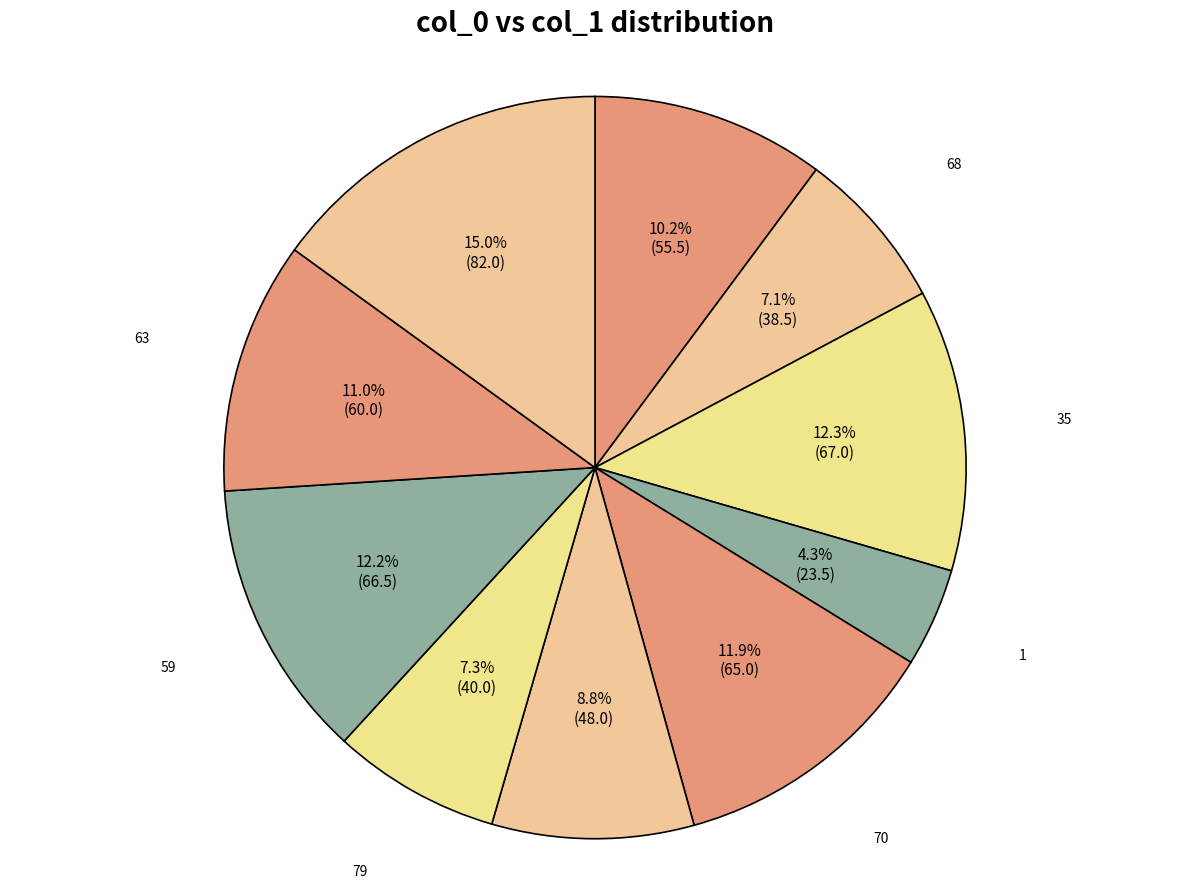

Is it true that 1 is 4% of the pie?

True